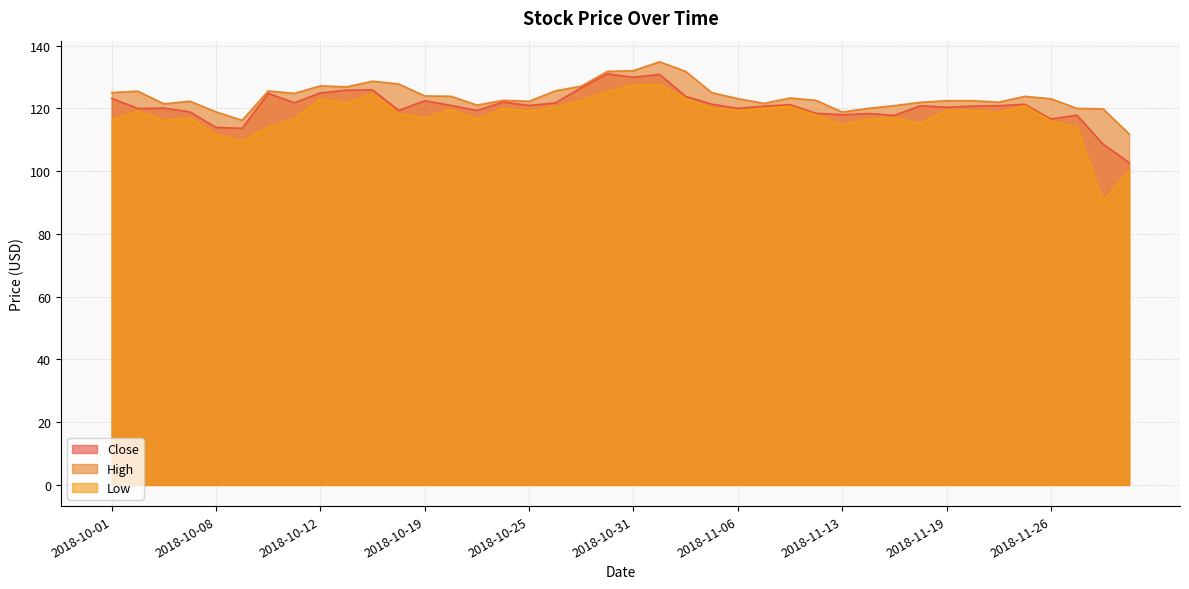

Is the value of Low at 2018-10-15 greater than the value of High at 2018-10-31?

No